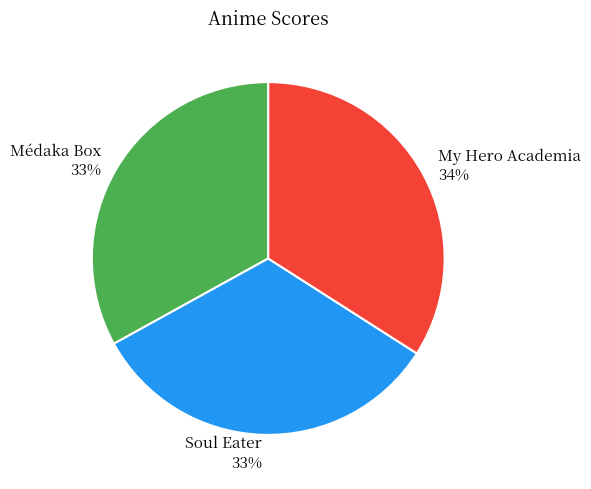

To the nearest percent, what portion does Soul Eater represent?

33%